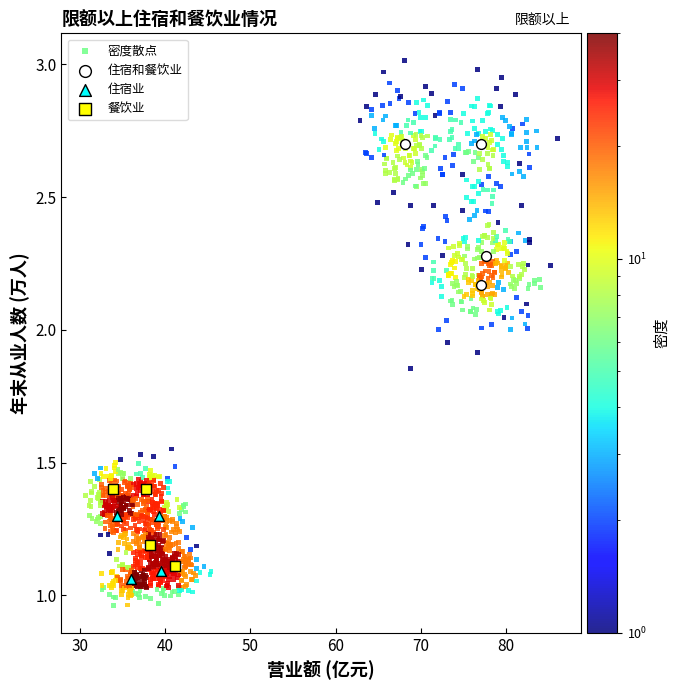

Which series has the largest Y range (max minus min)?

密度散点